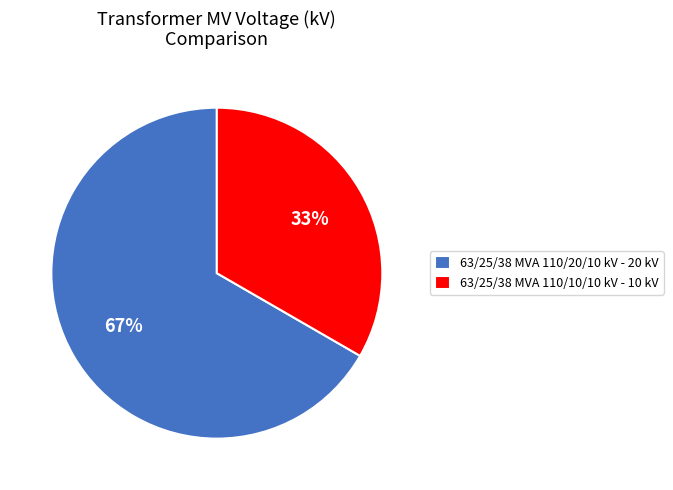

Rank the categories by value from highest to lowest.

63/25/38 MVA 110/20/10 kV, 63/25/38 MVA 110/10/10 kV